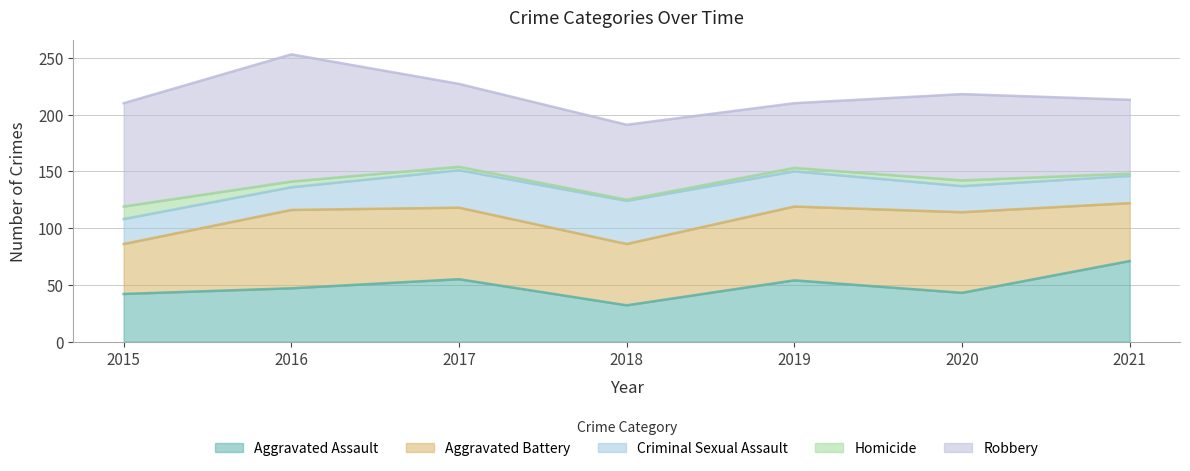

True or false: Aggravated Battery has a value of 65 at 2019.

True